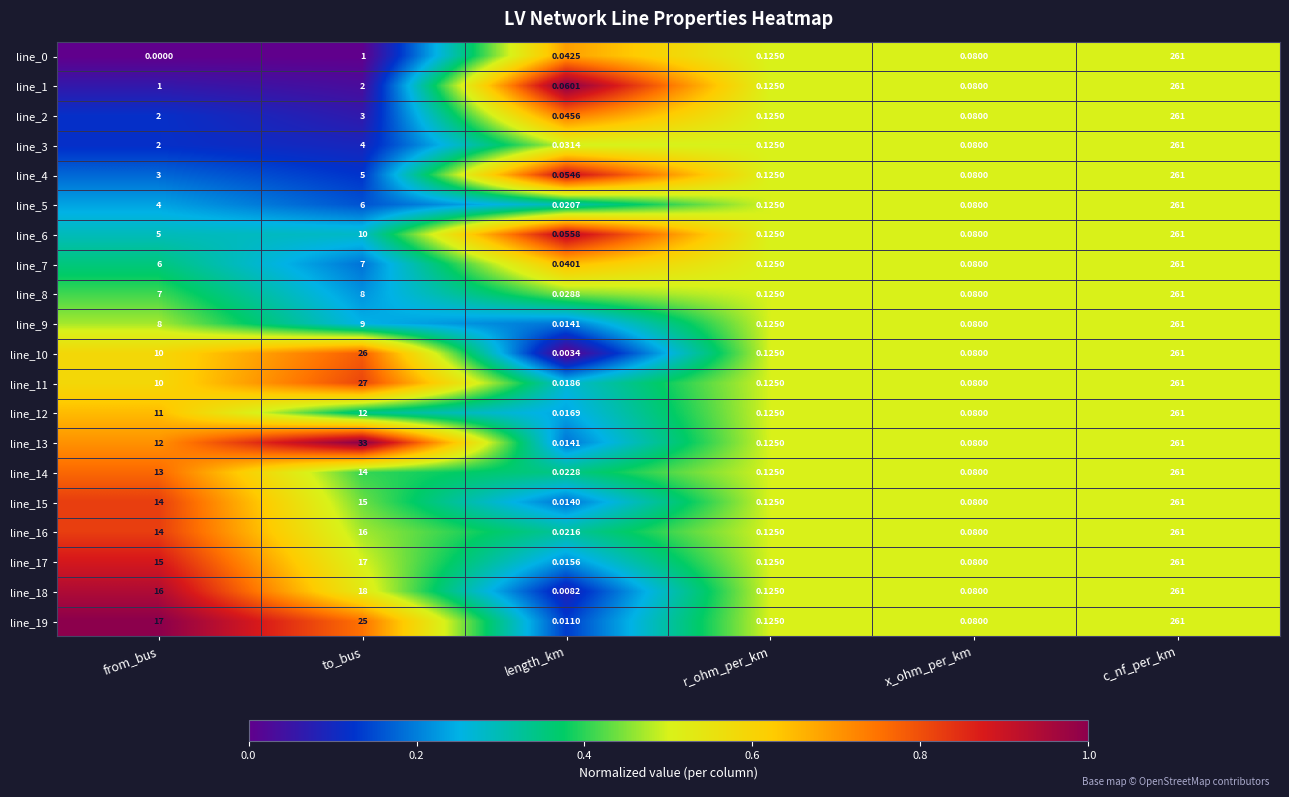

Which series has the largest total across all categories?

line_13